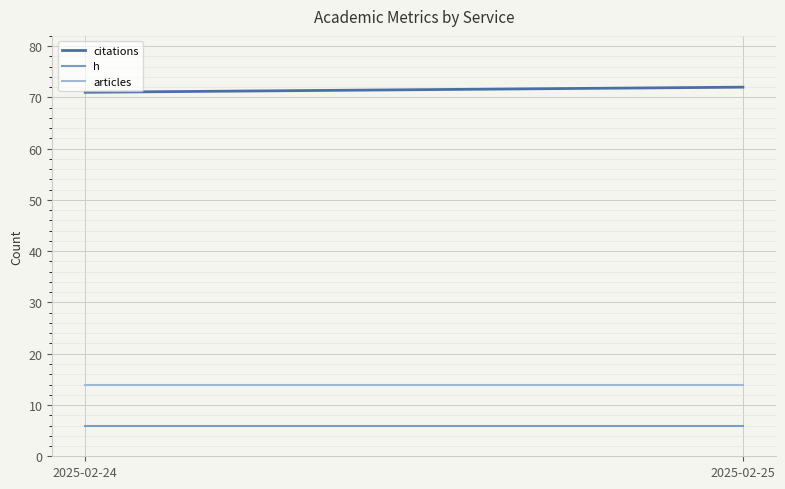

Rank the series by their maximum value, from highest to lowest.

citations, articles, h